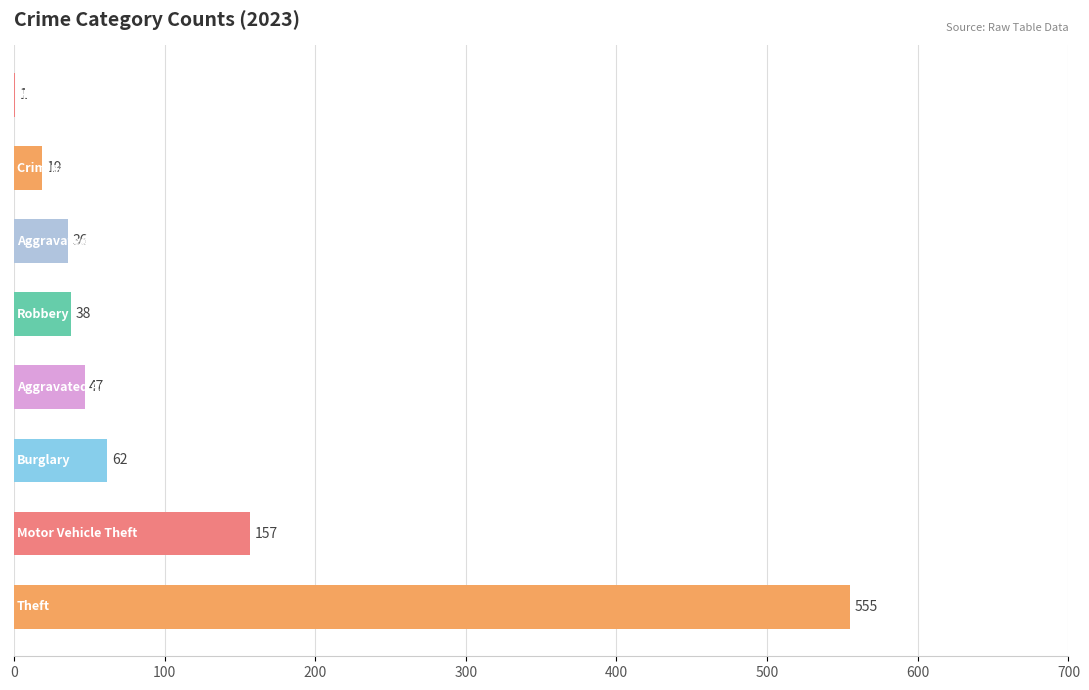

What is the maximum value shown in the chart?

555